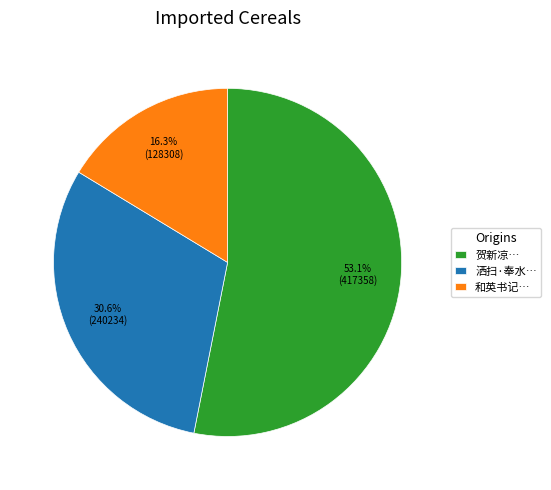

Which slice is the largest?

贺新凉…